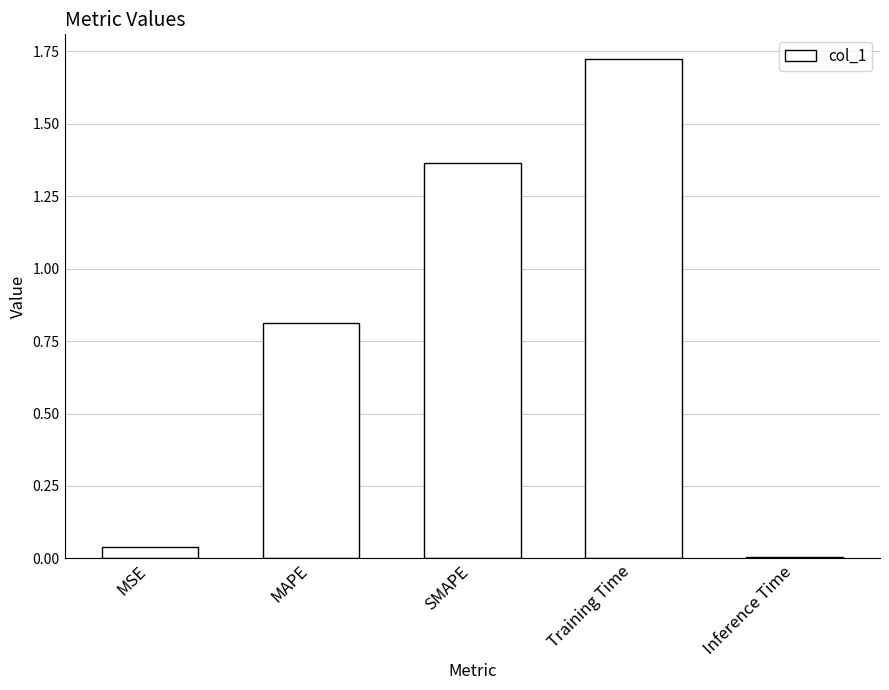

What is the value of the 2nd bar from the left?

0.8